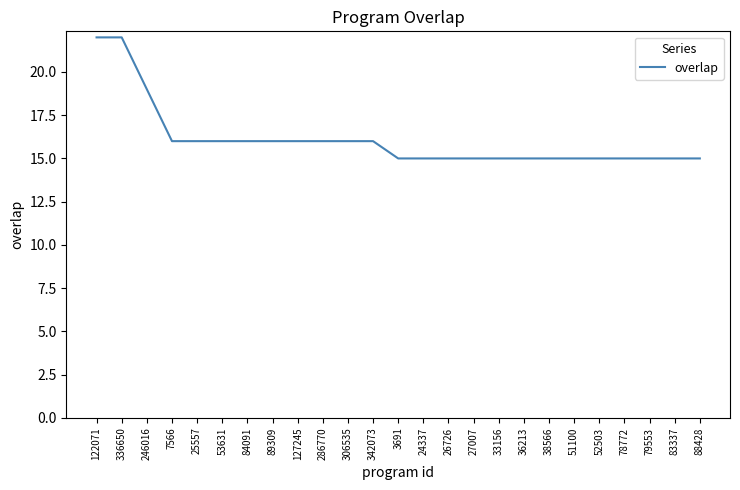

What is the change in value from 122071 to 36213?

-7